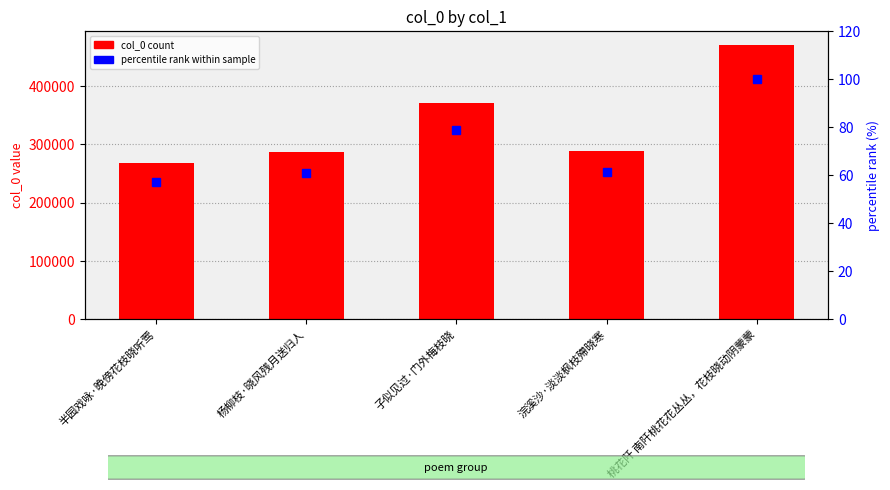

What is the difference between the maximum and second lowest values in the col_0 series?

182969.0